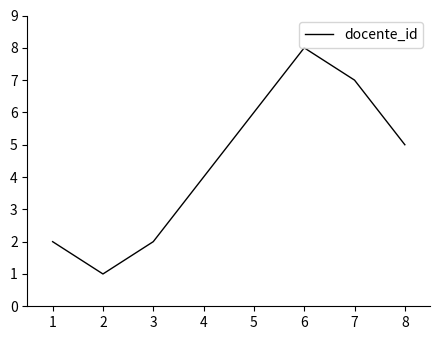

What is the difference between the maximum and minimum values?

7